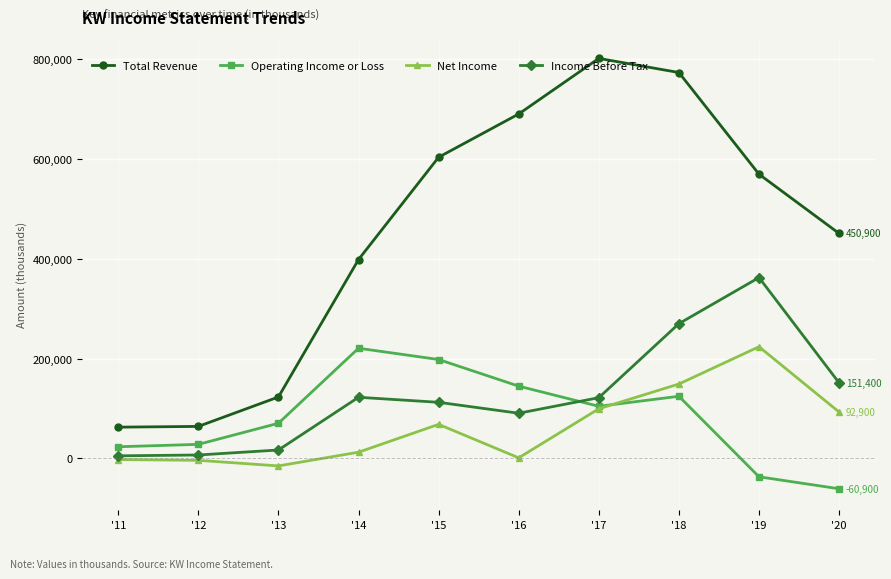

After their last crossing, which series has the higher values: Net Income or Operating Income or Loss?

Net Income